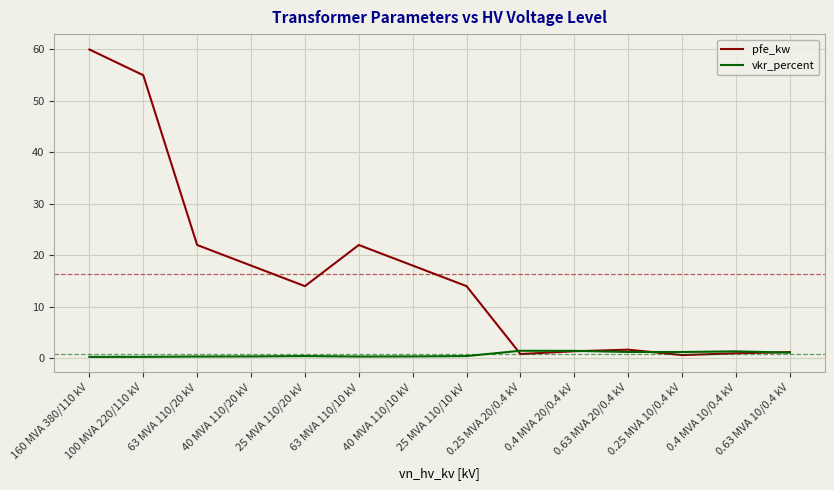

At how many categories does at least one series exceed 30?

2